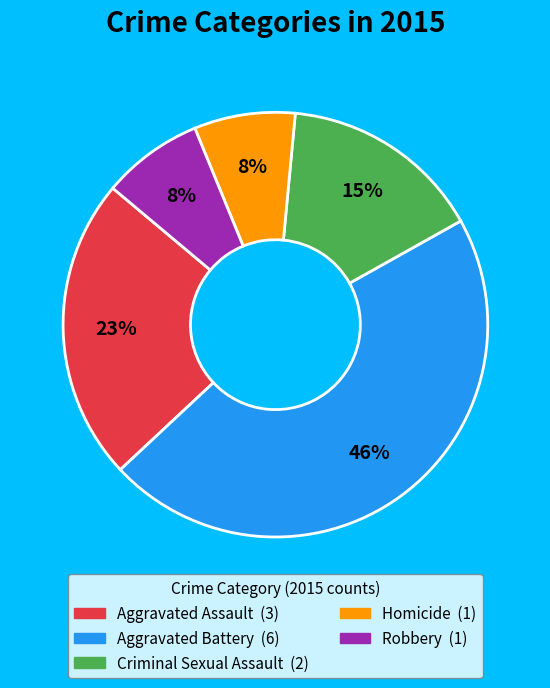

To the nearest percent, what is the combined percentage of Criminal Sexual Assault and Robbery?

23%